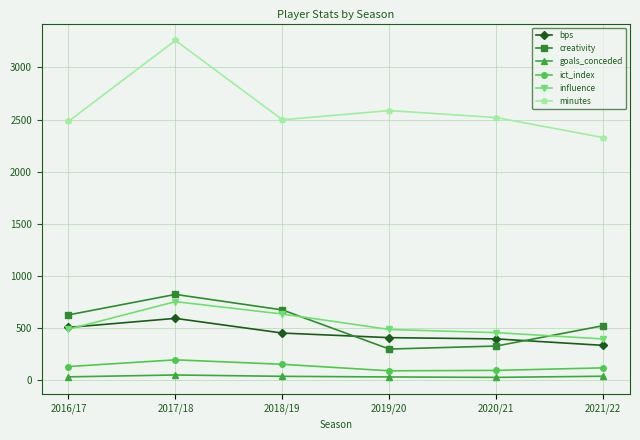

The value of bps at 2016/17 is 506.0. True or false?

True